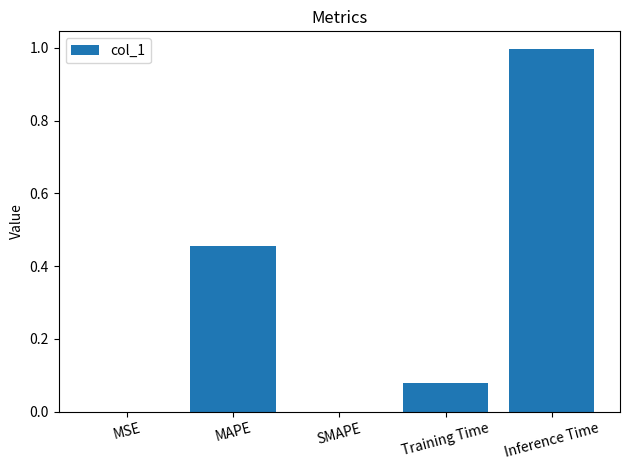

What is the sum of the values at MAPE and Inference Time?

1.5